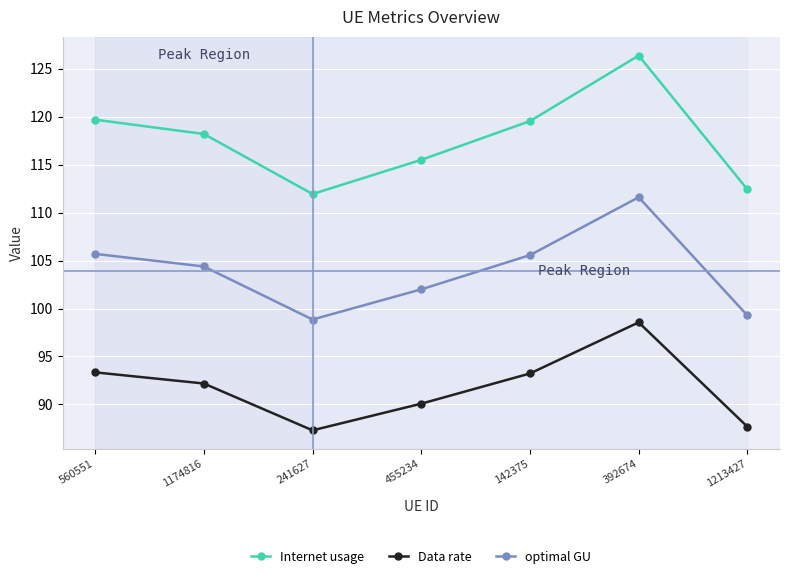

What are all the series names shown in the legend?

Internet usage, Data rate, optimal GU